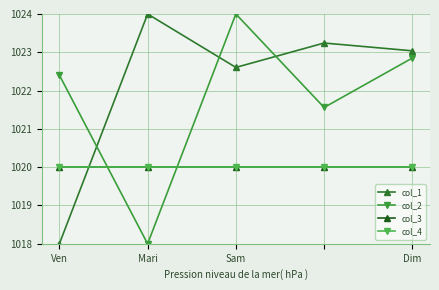

What is the difference between the maximum and minimum values in the col_1 series?

6.0